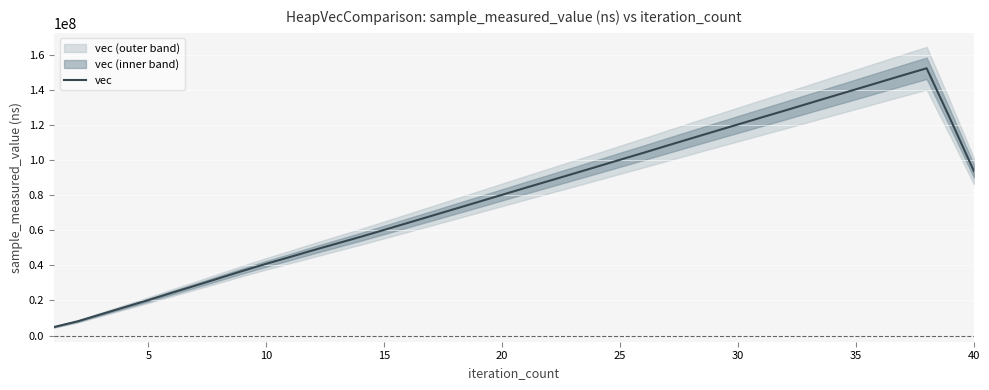

What is the maximum value for vec?

152317853.2